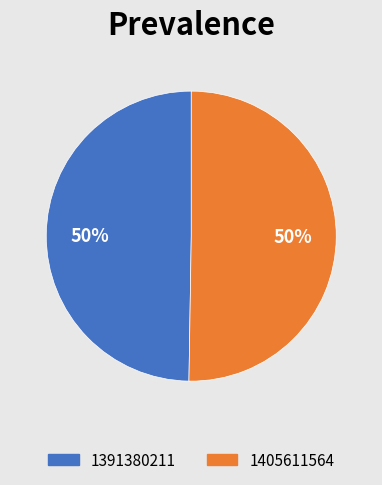

What percentage is the 1405611564 slice, to the nearest percent?

50%